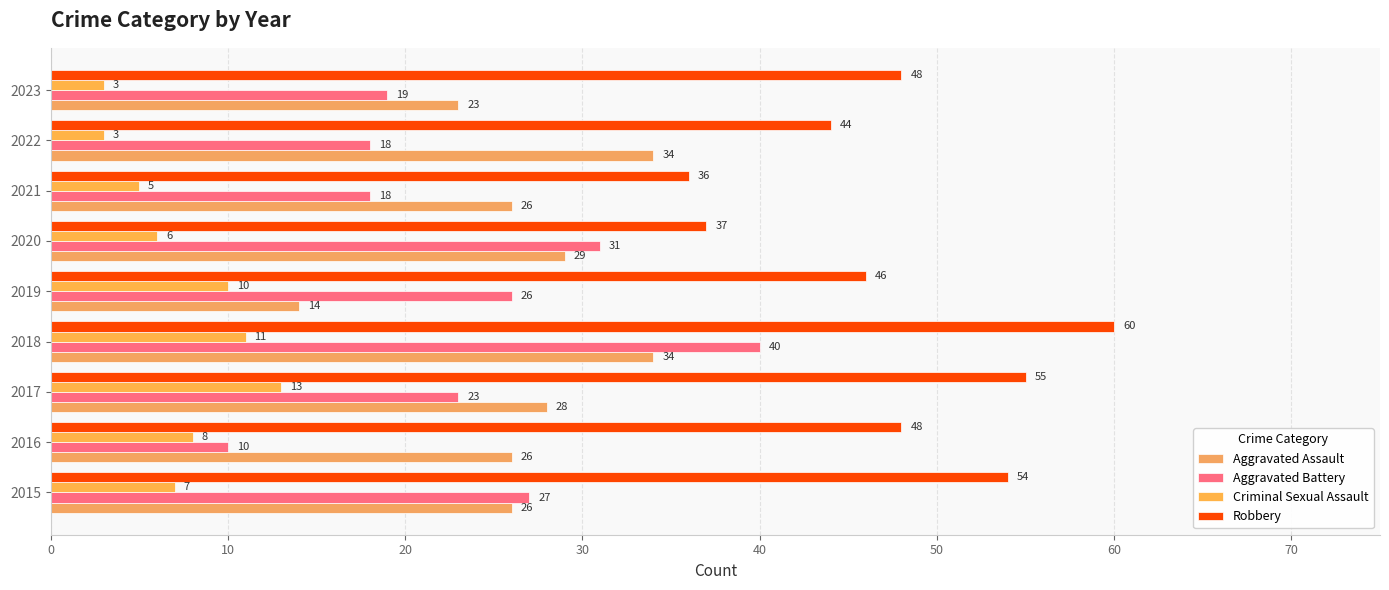

At how many categories does at least one series exceed 50?

3